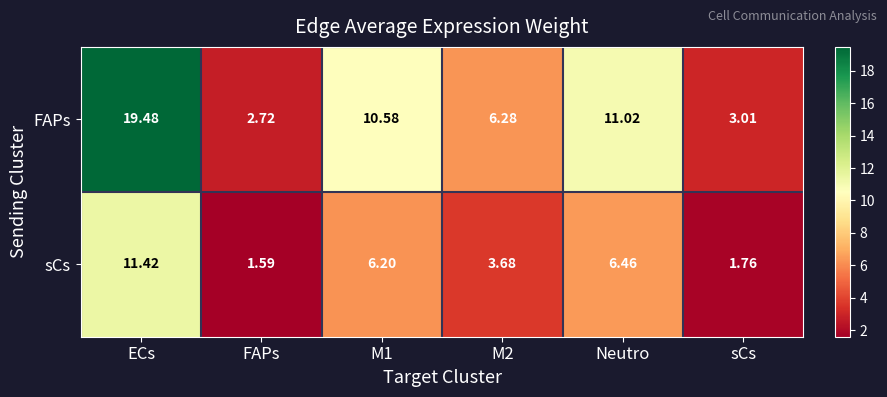

Which category has the highest value across all series?

ECs